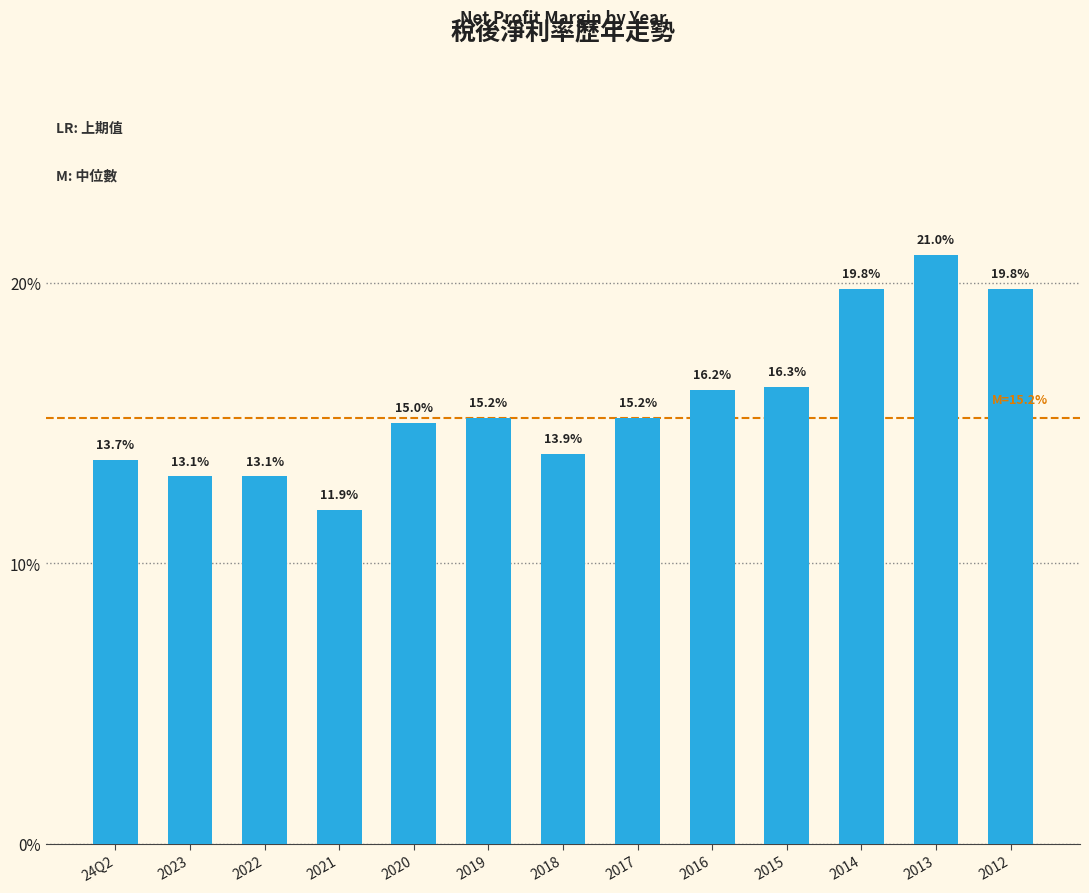

Which has a higher value, 2014 or 2022?

2014